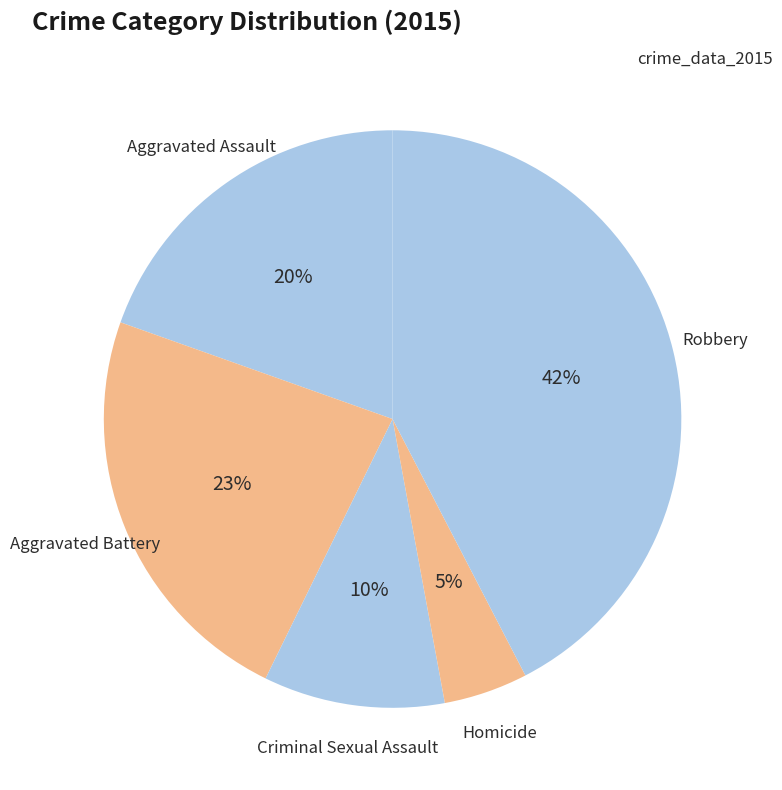

Which category has the smallest portion of the pie?

Homicide